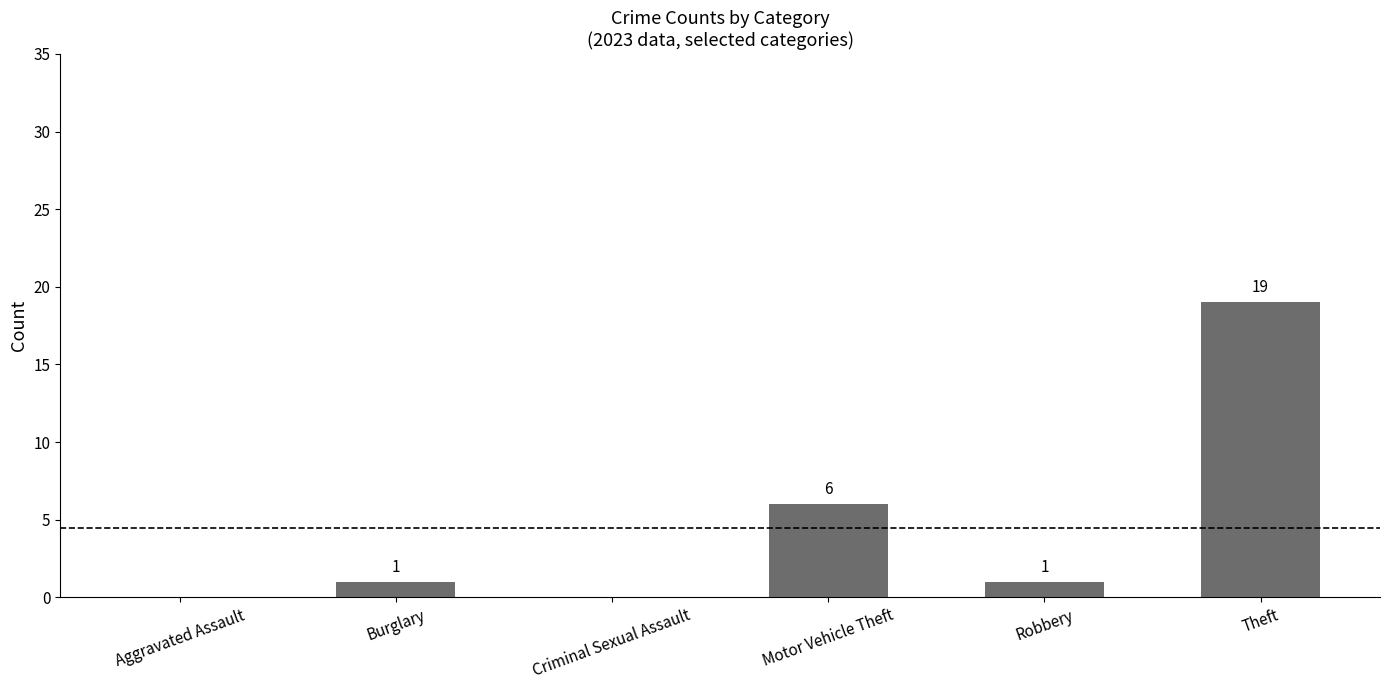

Reading left to right, list all the values displayed in this chart.

Aggravated Assault=0	Burglary=1	Criminal Sexual Assault=0	Motor Vehicle Theft=6	Robbery=1	Theft=19